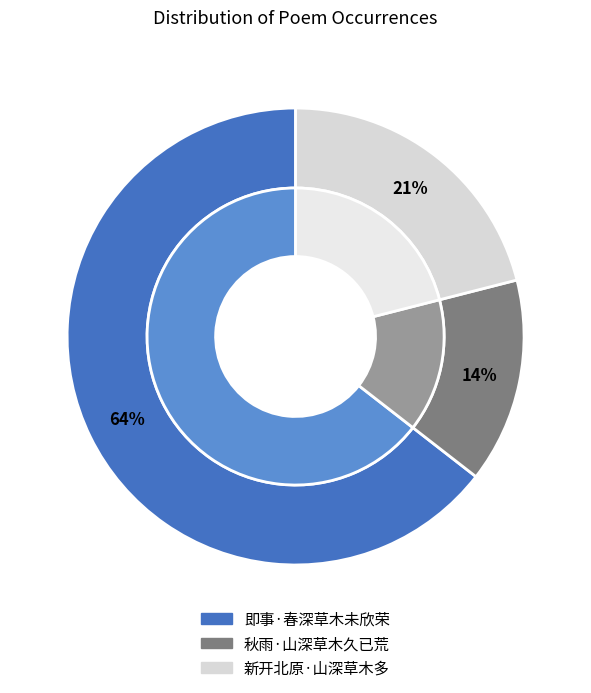

To the nearest percent, what portion does 新开北原·山深草木多 represent?

21%